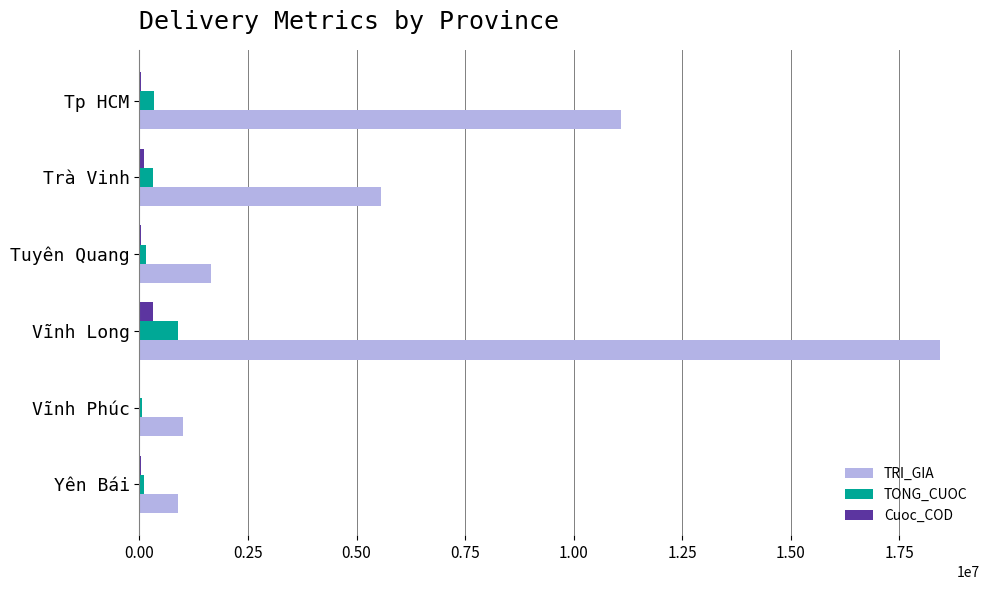

What is the maximum value shown in the chart?

18433000